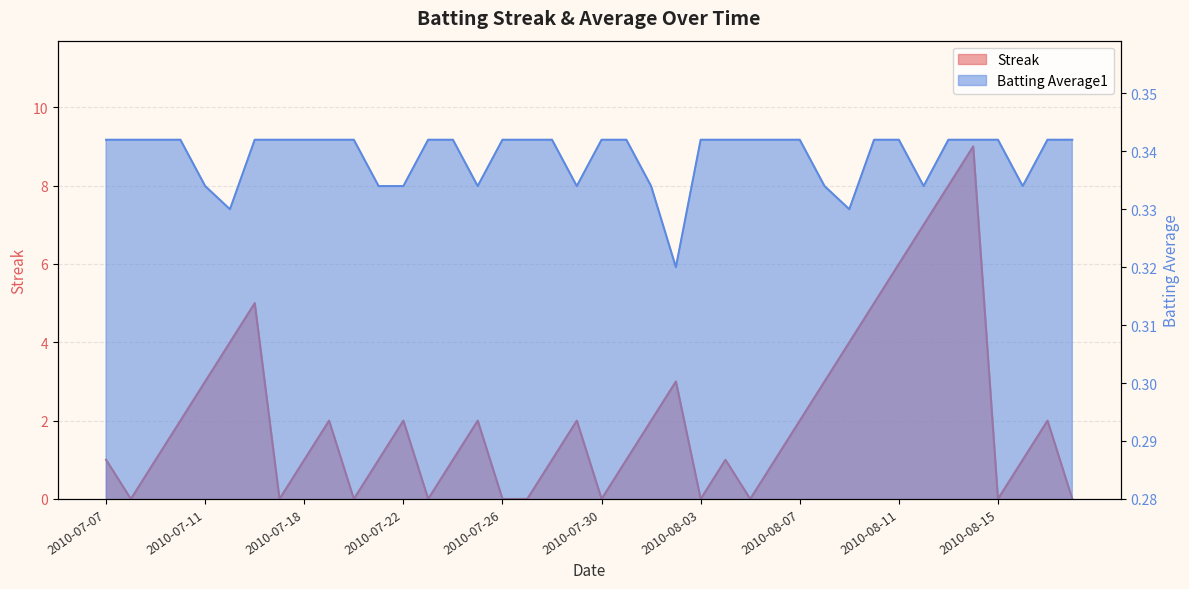

What is the sum of all Batting Average1 values?

13.6